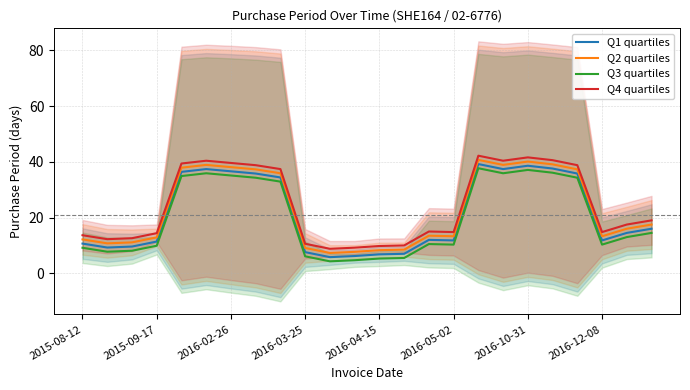

True or false: Q4 quartiles and Q3 quartiles cross at least once.

False